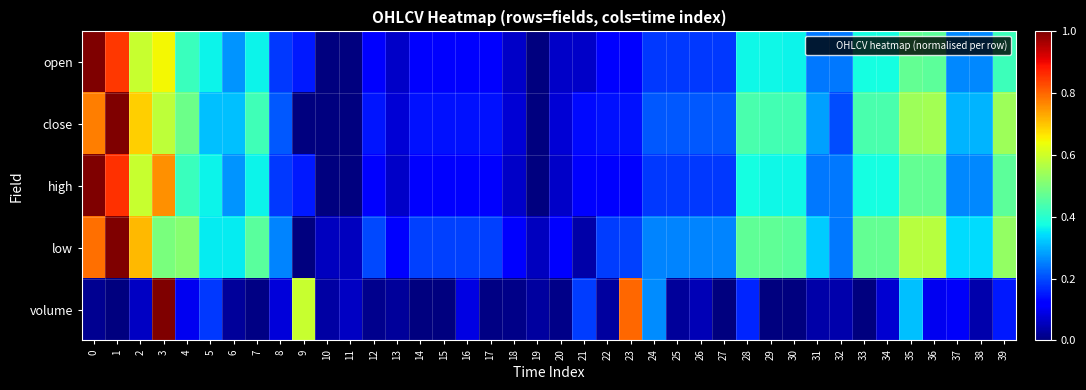

Rank the series at 31 from highest to lowest value.

low, close, open, high, volume